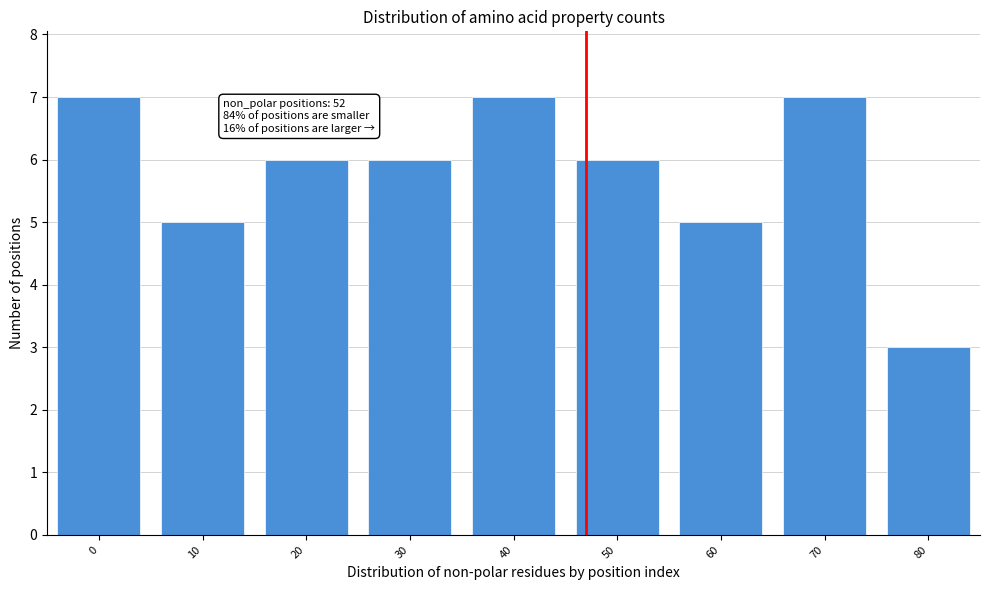

Reading right to left, transcribe all the data shown in this chart.

3	7	5	6	7	6	6	5	7